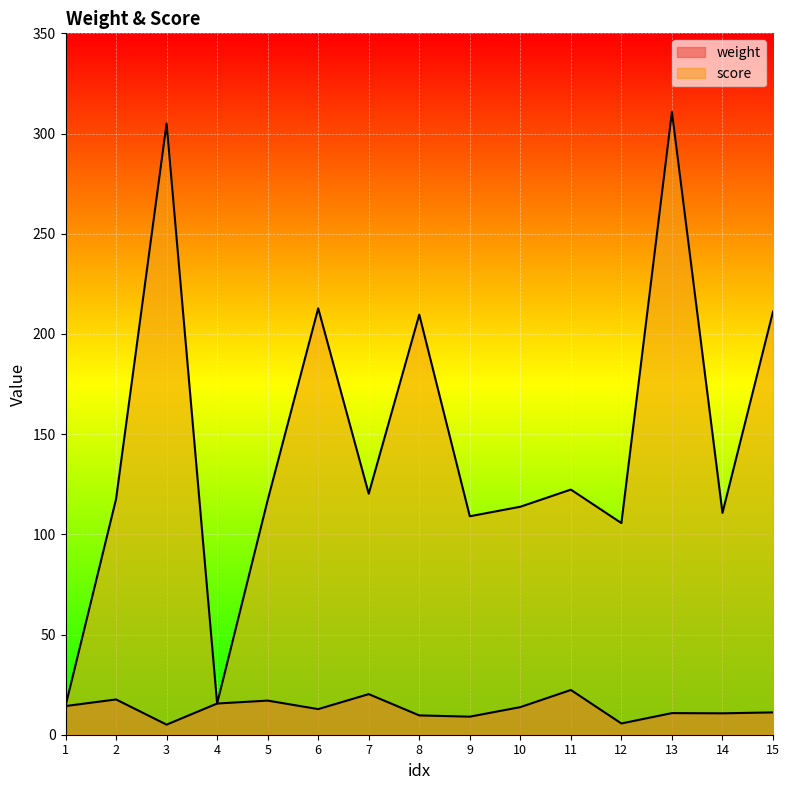

How many series are shown in this chart?

2